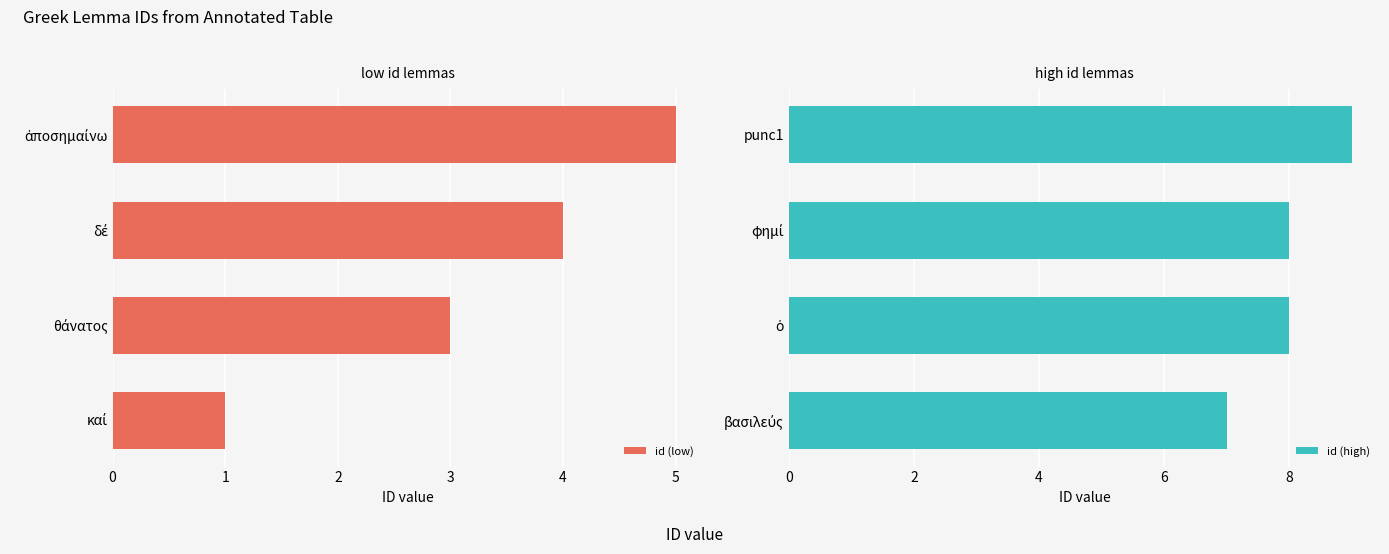

What is the sum of all id (low) values?

13